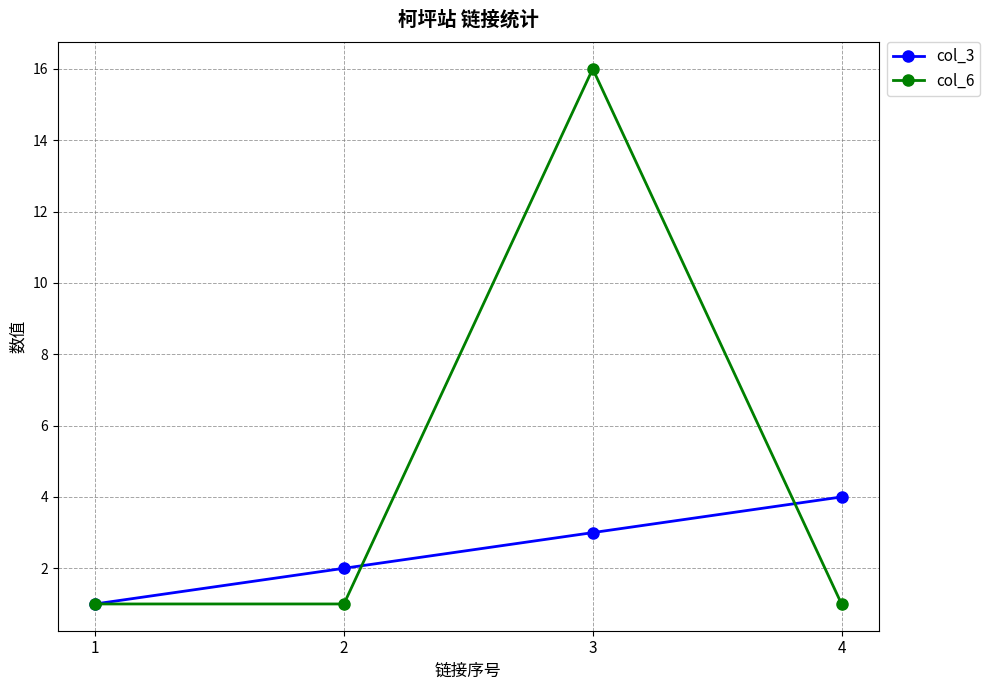

What is the value of the col_6 point at the 1st from the left?

1